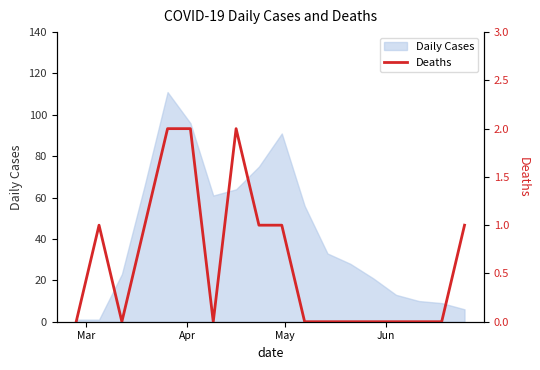

How many data points does each series have?

18